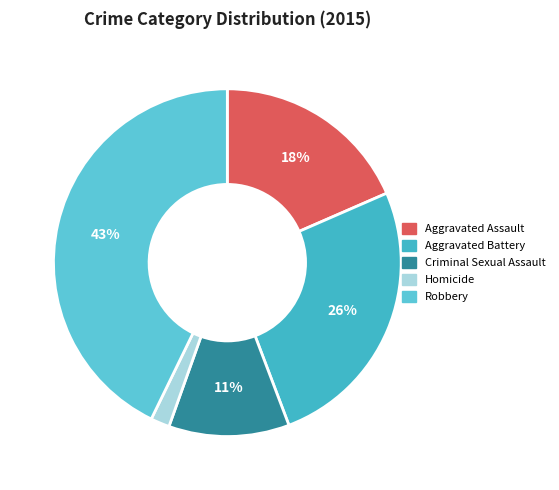

Count the number of slices in the pie.

5